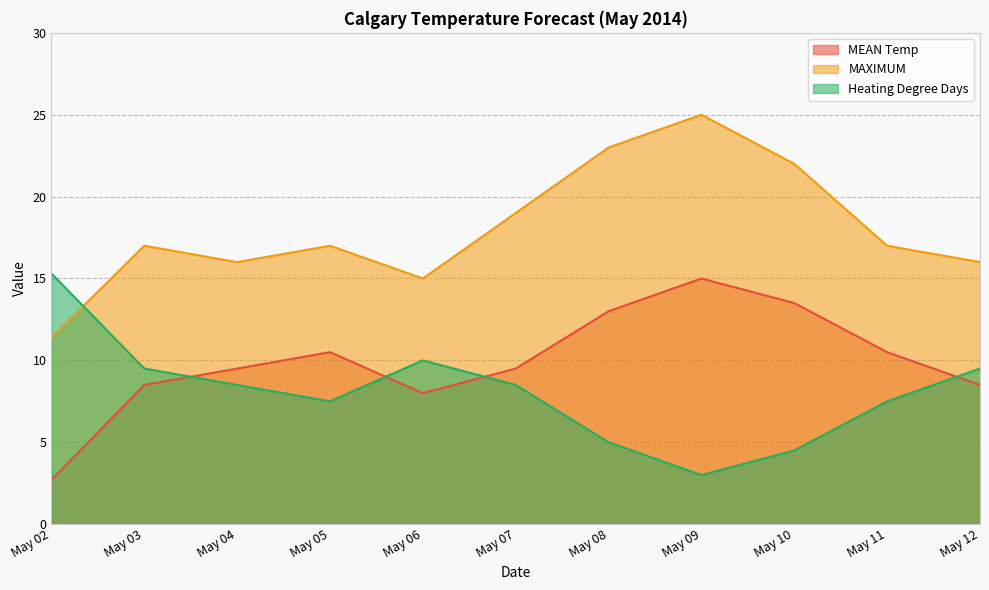

How many data points does each series have?

11